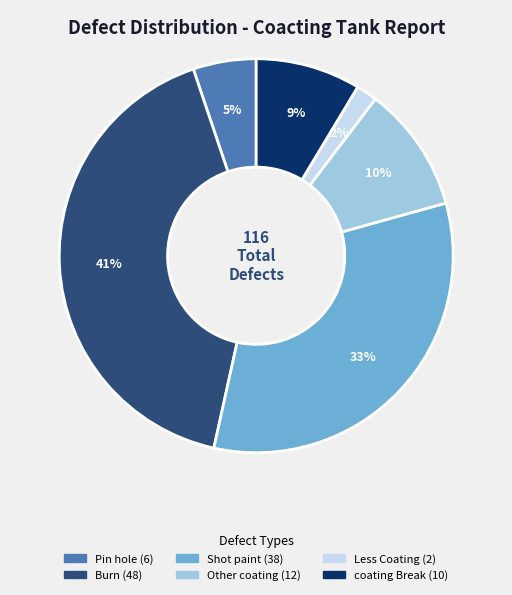

Do Other coating and Shot paint together represent more than half of the pie?

No